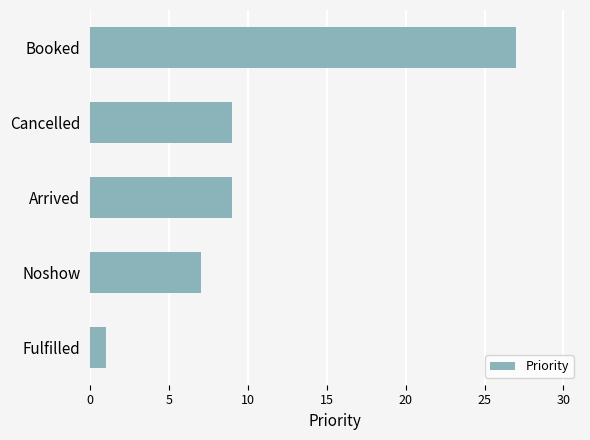

Reading bottom to top, extract all data points from this chart.

Fulfilled=1	Noshow=7	Arrived=9	Cancelled=9	Booked=27